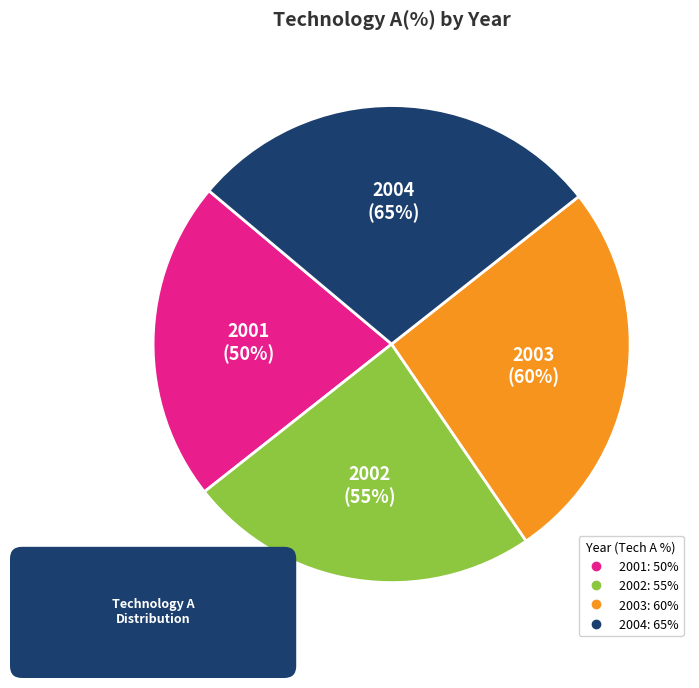

What is the smallest slice in the pie chart?

2001